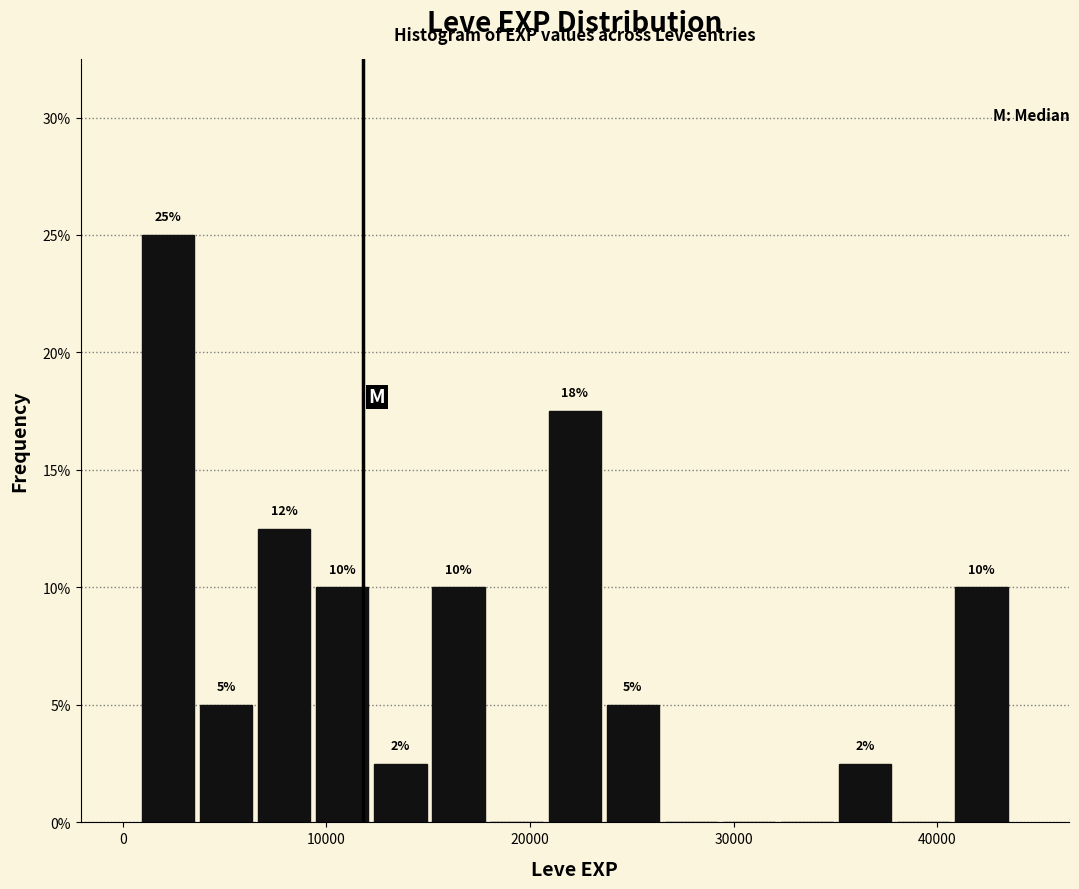

Around what value on the x-axis is the tallest bar? Give the approximate position of its centre, as read against the axis.

2000